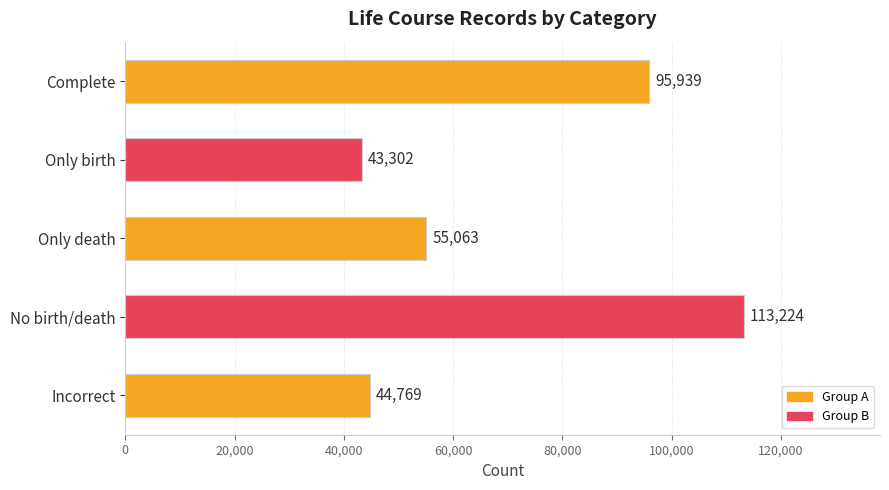

How many distinct data groups are displayed?

1